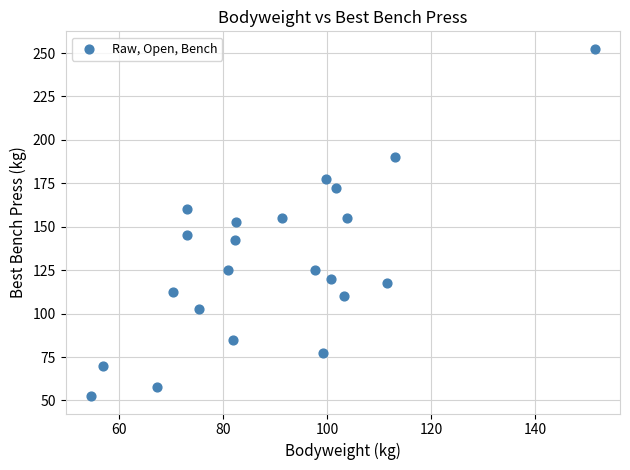

What is the range of Y values (max minus min)?

200.0